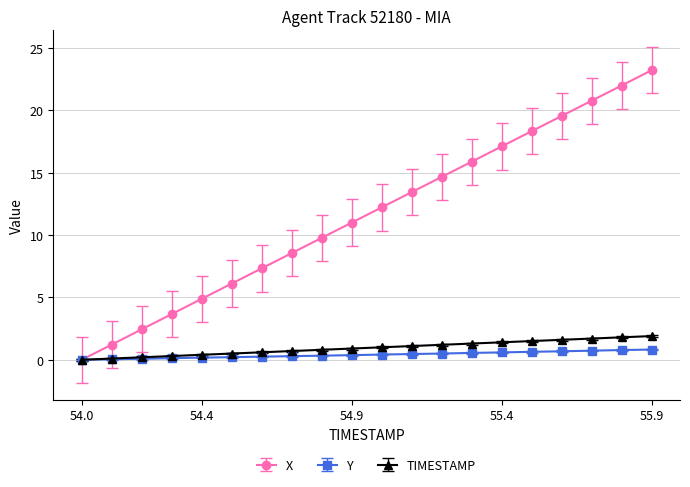

What is the maximum value shown in the chart?

23.2